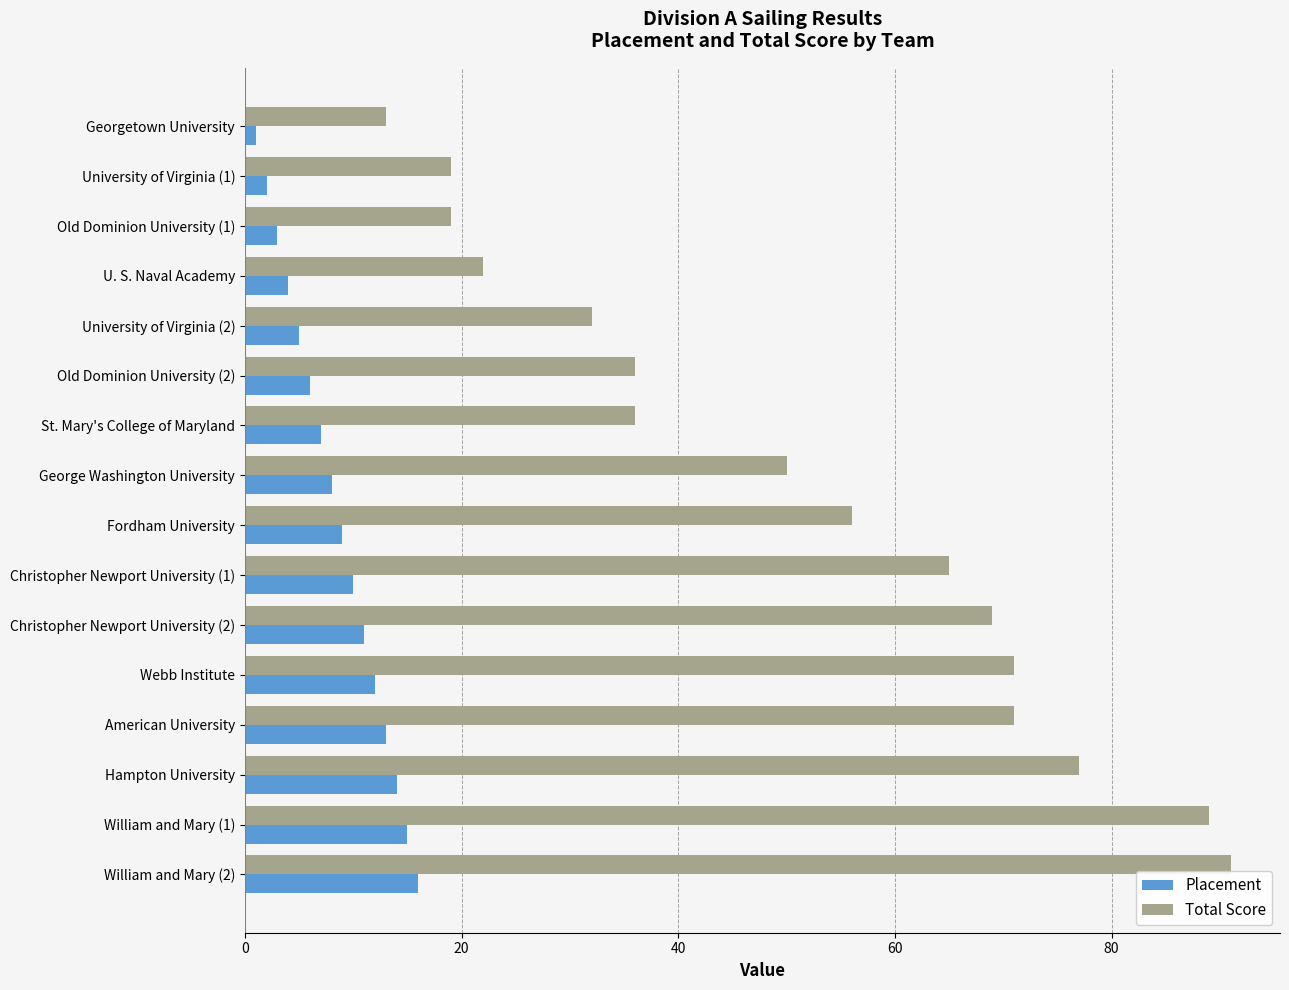

At which label is Total Score closest to 52?

George Washington University